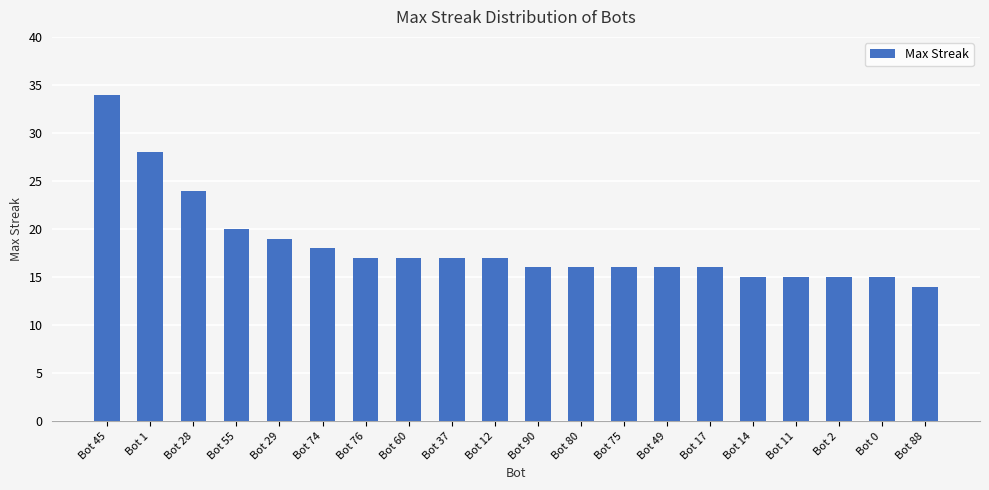

What is the sum of all values?

365